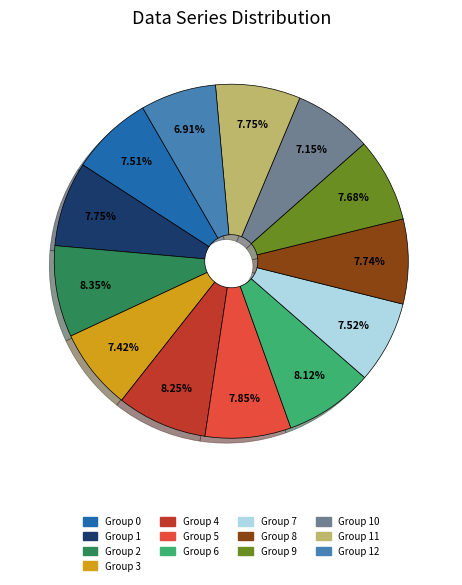

Count the number of slices in the pie.

13